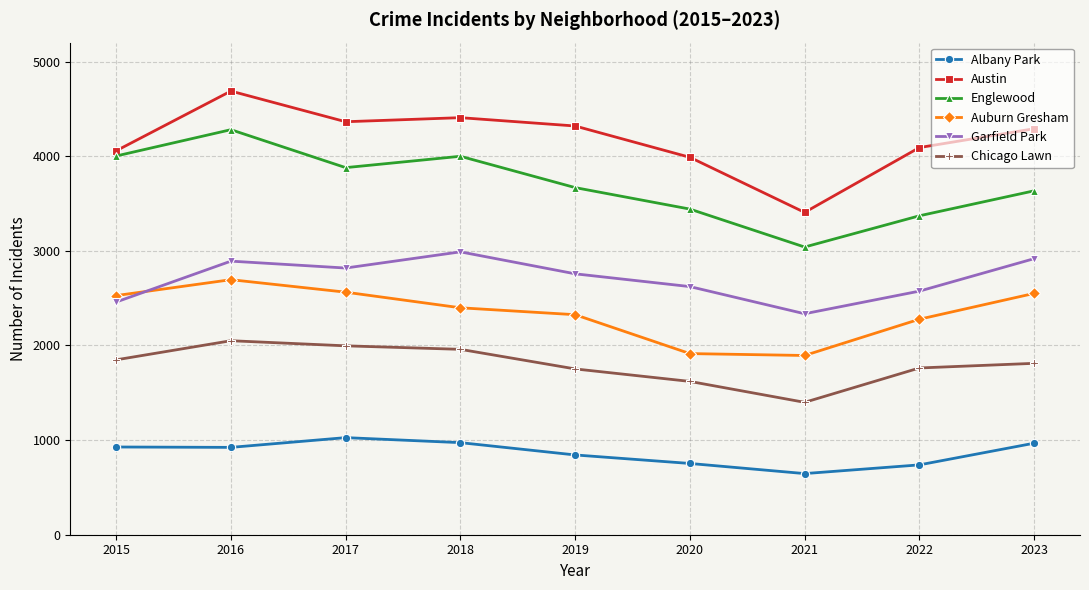

Rank the series at 2022 from highest to lowest value.

Austin, Englewood, Garfield Park, Auburn Gresham, Chicago Lawn, Albany Park